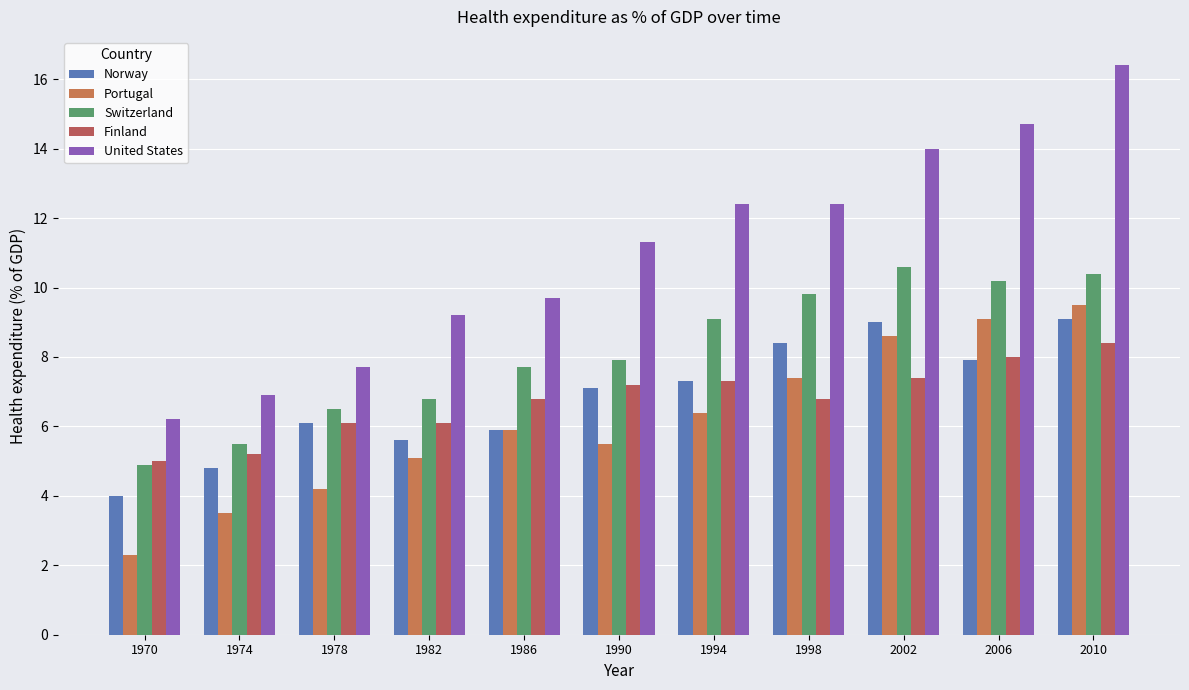

What is the maximum value shown in the chart?

16.4